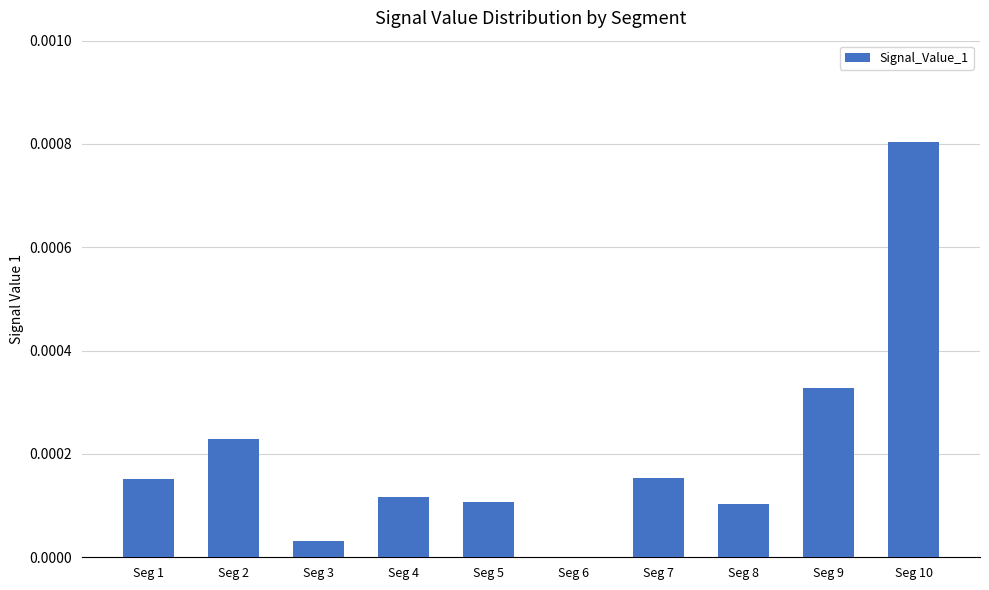

Are the bars grouped side by side (vs. stacked)?

No